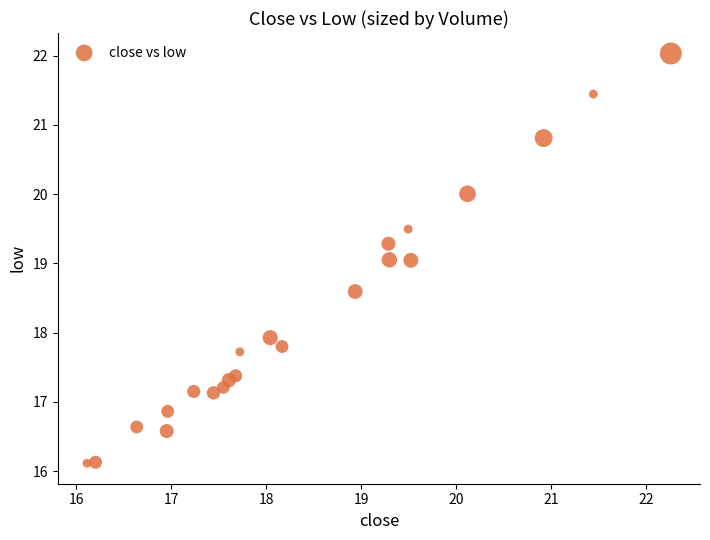

What is the range of Y values (max minus min)?

5.9